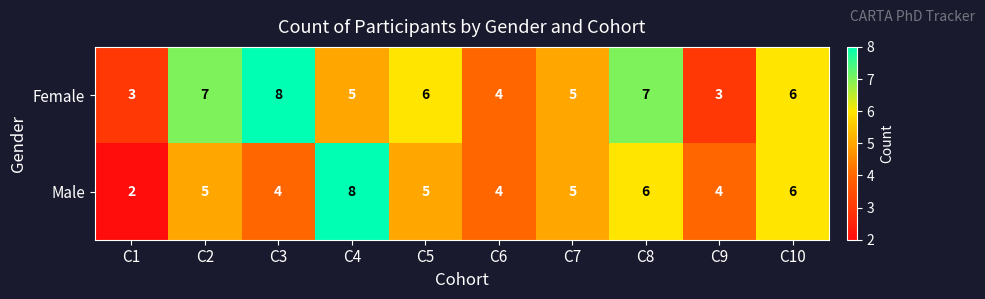

Which series has the largest total across all categories?

Female